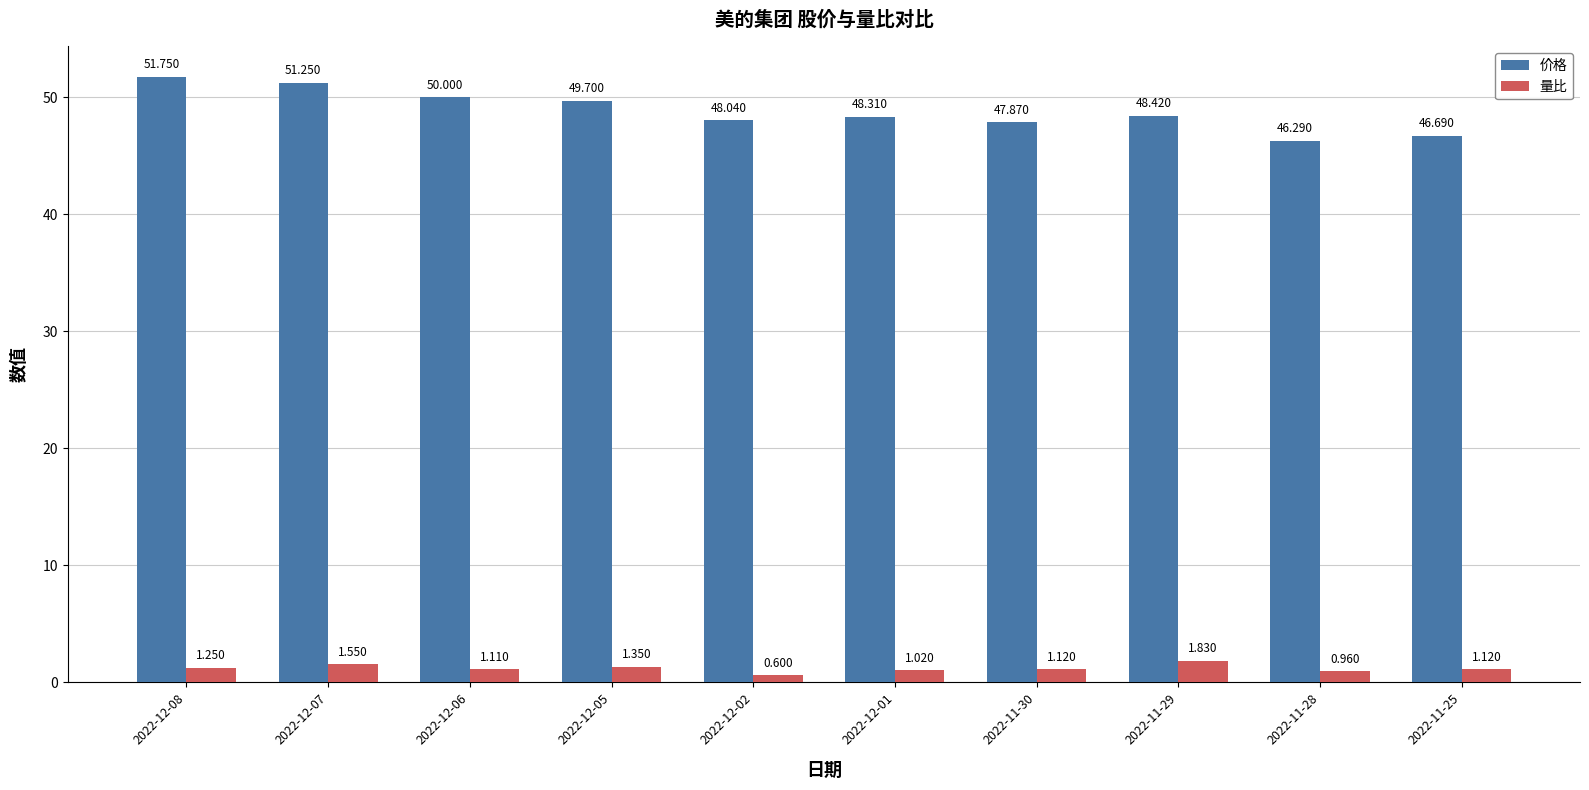

True or false: 价格 has a value of 50.0 at 2022-12-06.

True